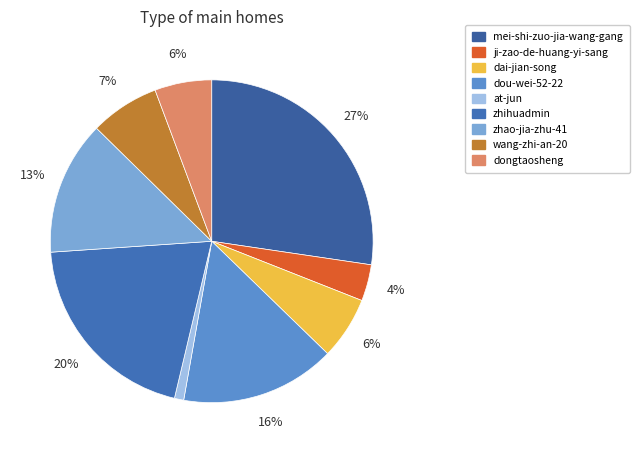

To the nearest percent, what percentage of the pie is zhihuadmin?

20%